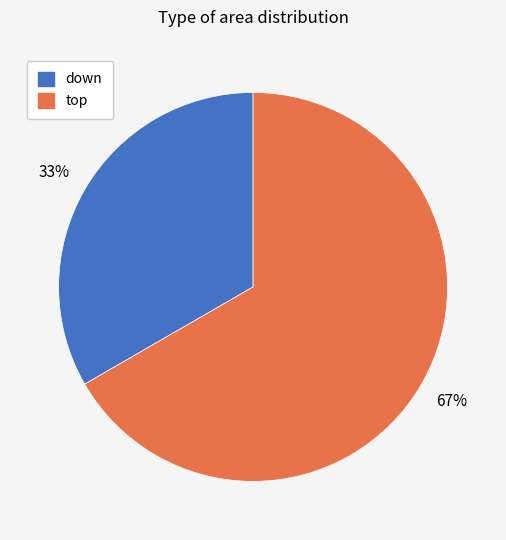

Which slice is the smallest?

down